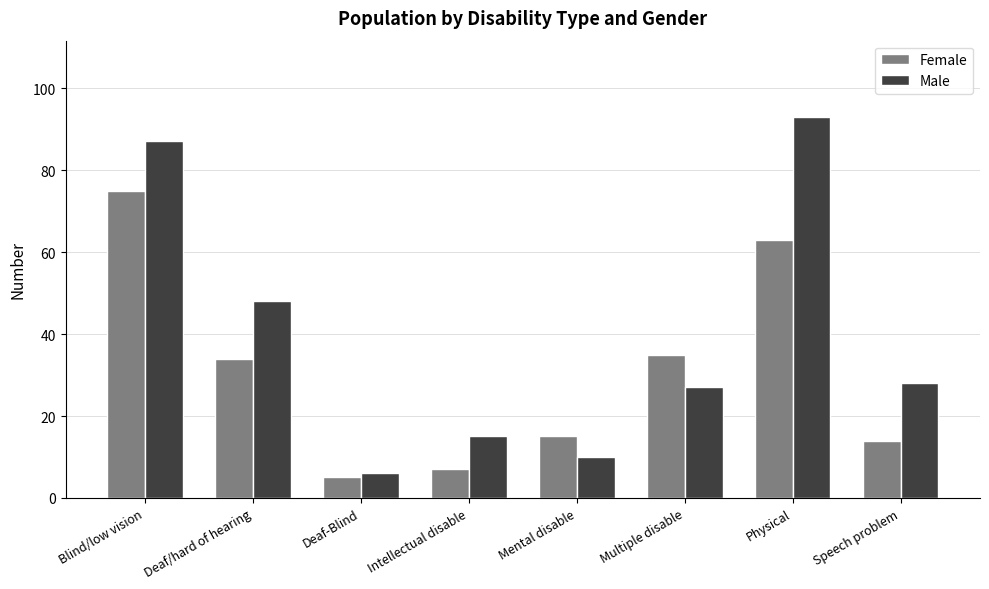

What is the smallest value displayed?

5